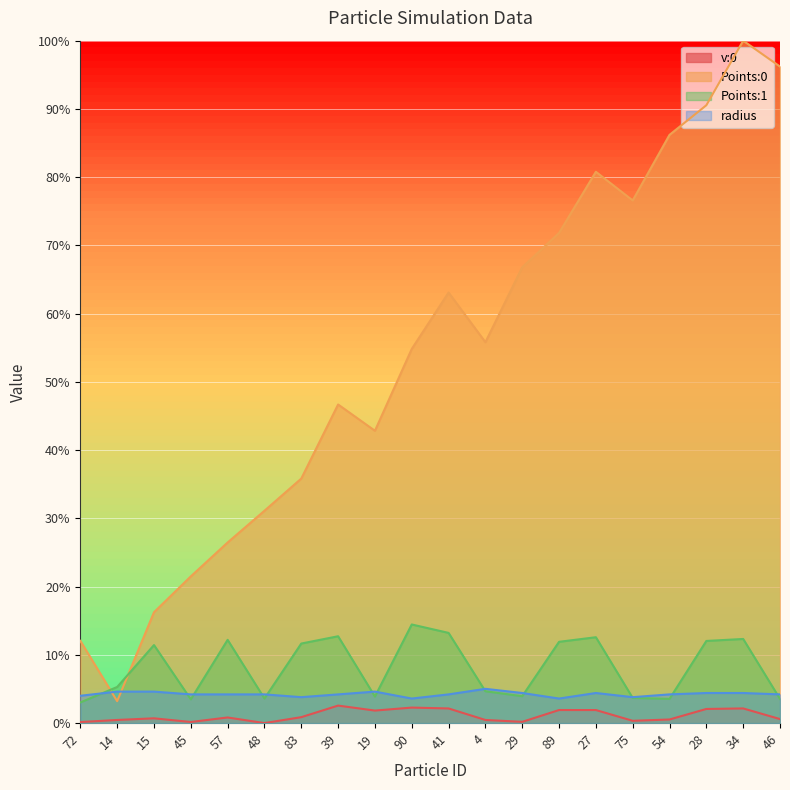

What is the label of the 18th point from the left?

28